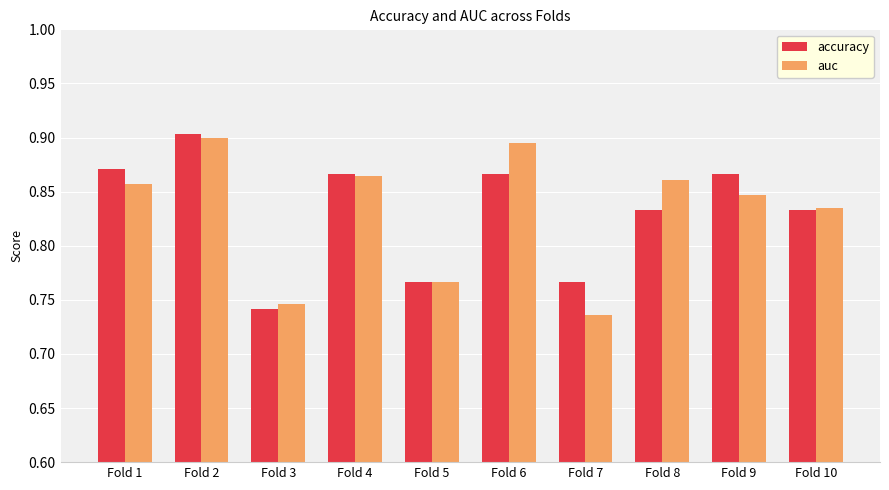

At Fold 2, list the series in order from largest to smallest.

accuracy, auc